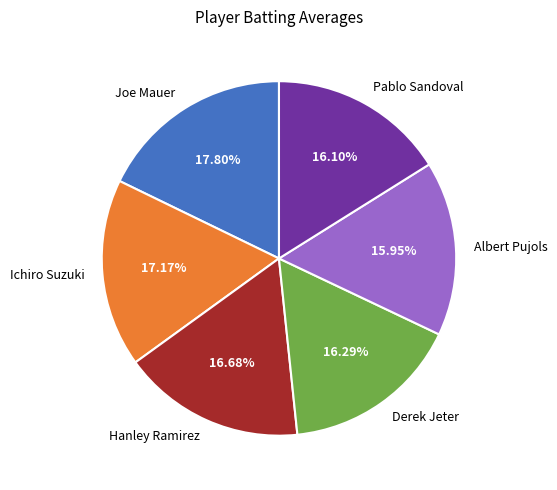

What percentage do Joe Mauer and Pablo Sandoval together represent?

33.9%